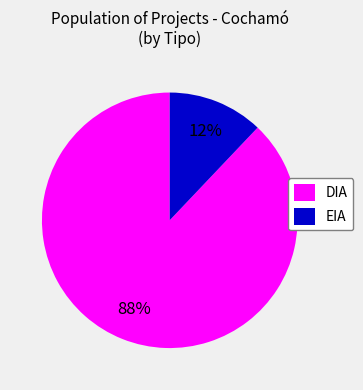

To the nearest percent, what portion does DIA represent?

88%